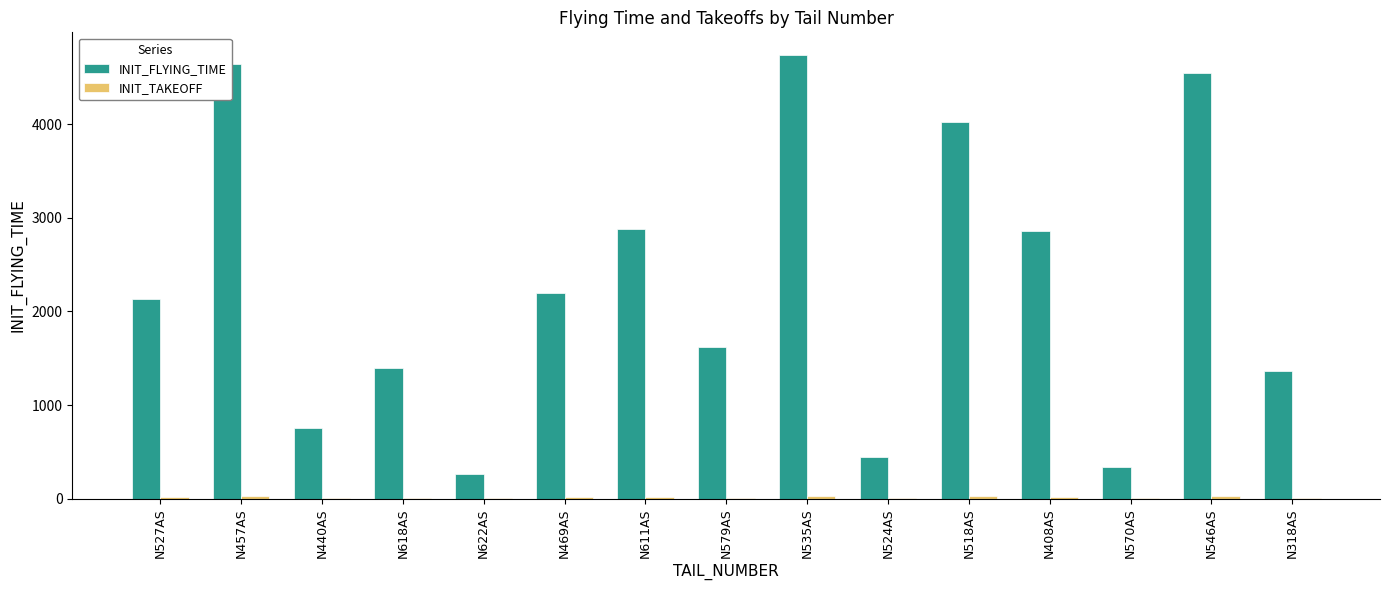

Which series has the largest total across all categories?

INIT_FLYING_TIME